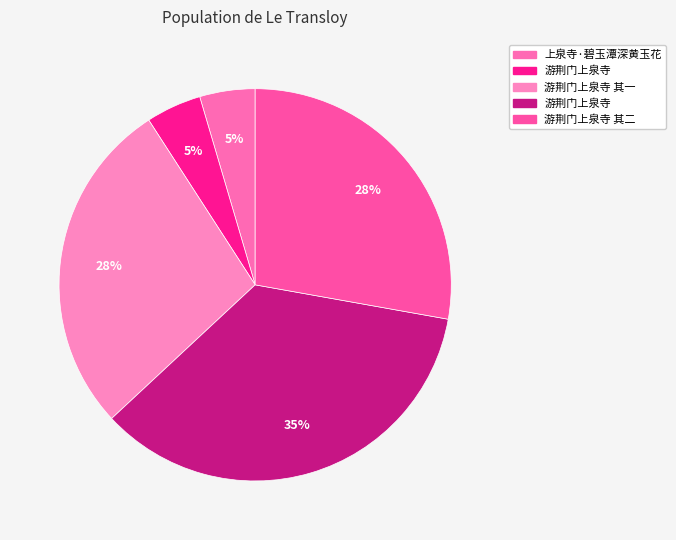

Does any single category account for the majority?

No